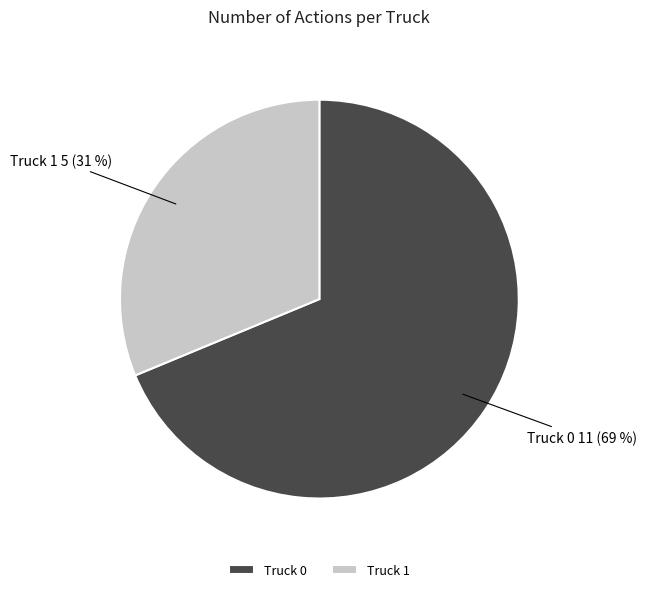

How many segments does this pie chart have?

2